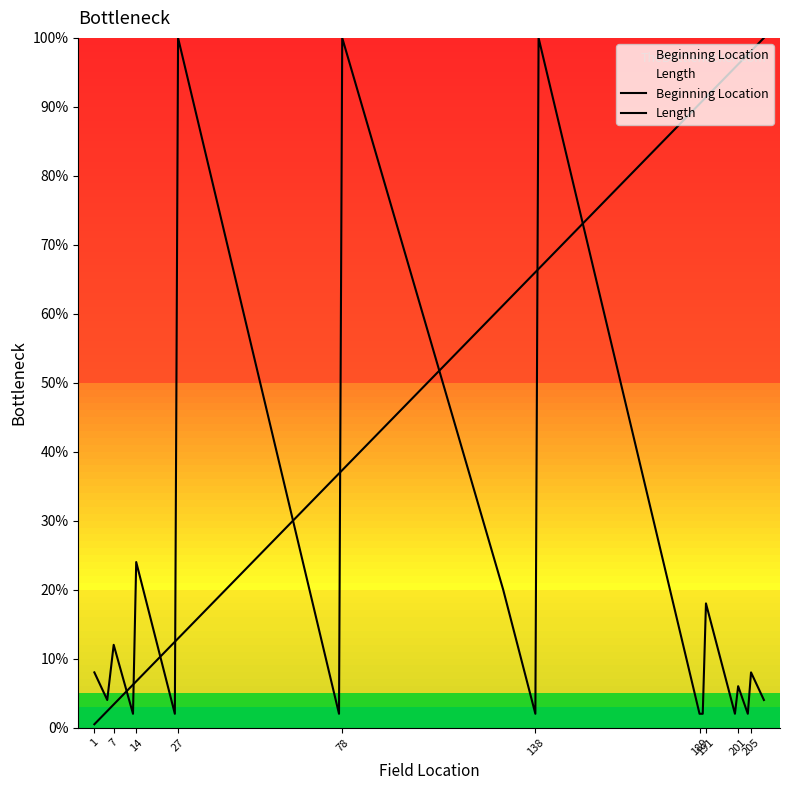

Is the value of Length at 16 greater than the value of Beginning Location at 138?

No